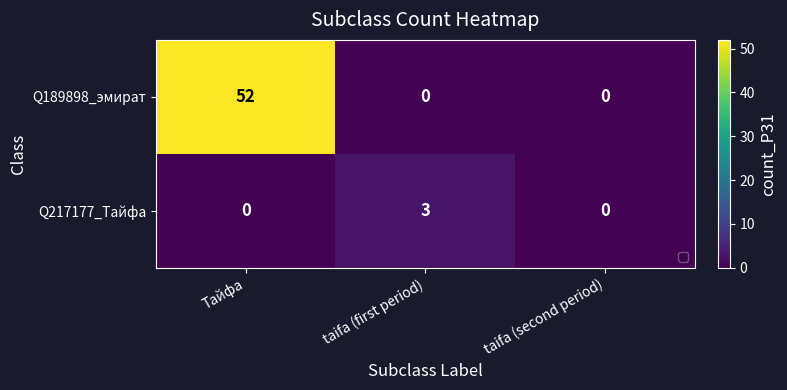

Rank the series at taifa (first period) from highest to lowest value.

Q217177_Тайфа, Q189898_эмират